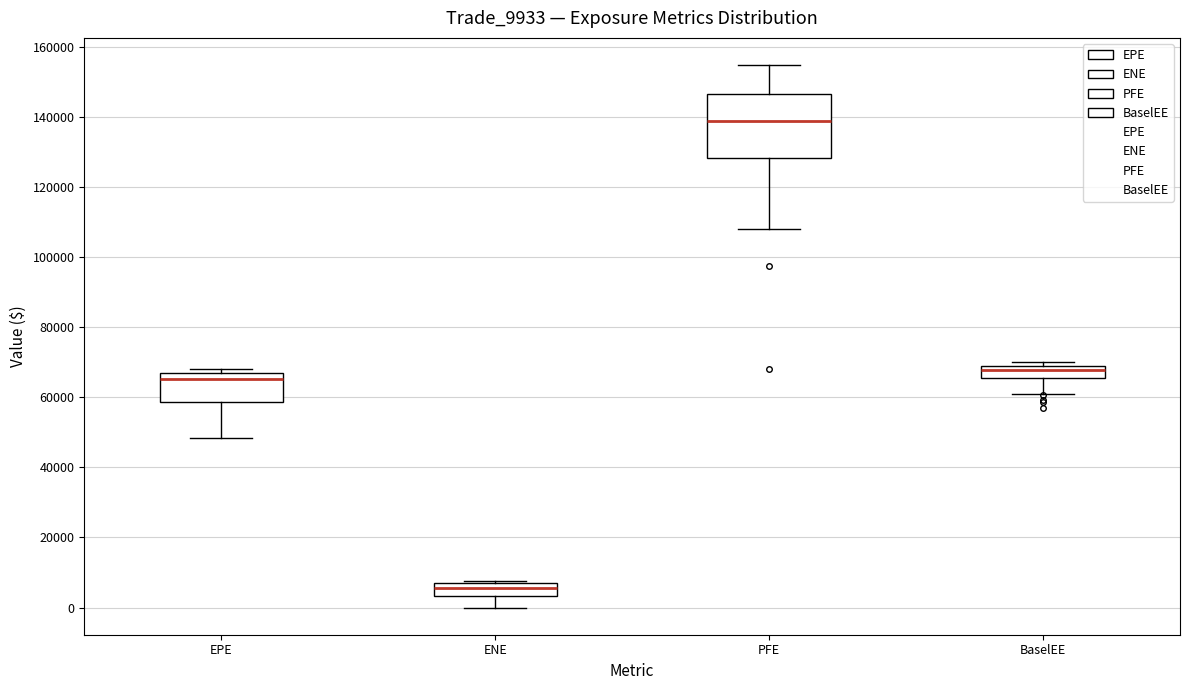

Where is the lower edge of the box for BaselEE on the y-axis? The values are not printed on the chart, so give them approximately, as read against the axis.

66000